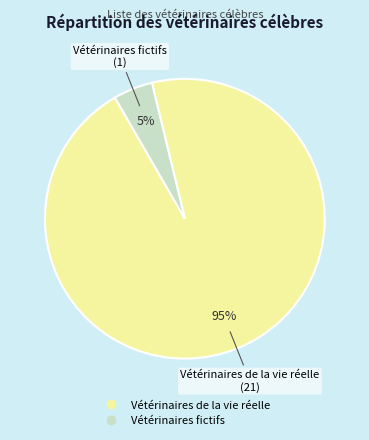

Do Vétérinaires de la vie réelle and Vétérinaires fictifs together represent more than half of the pie?

Yes